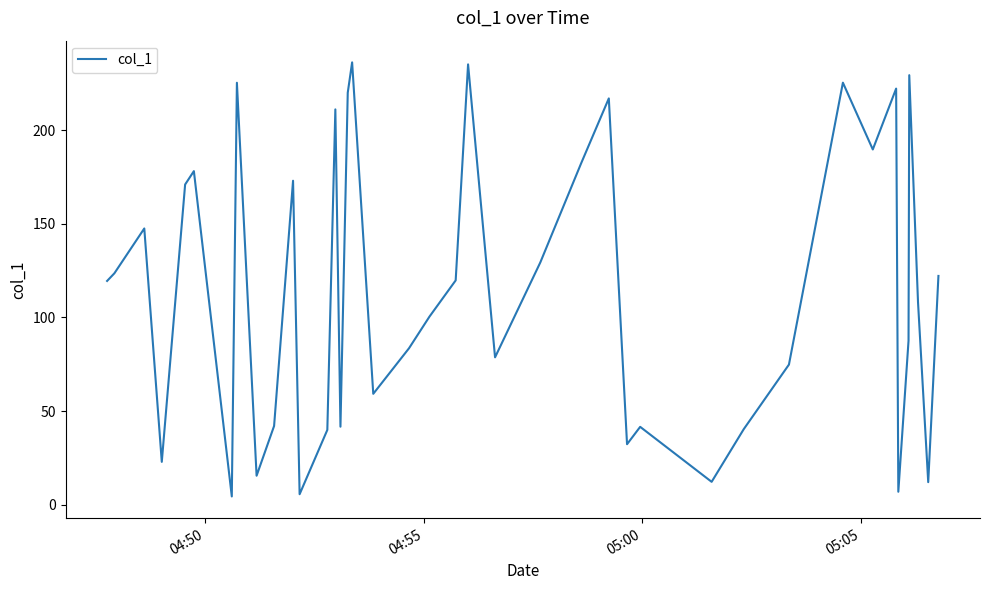

What is the maximum value shown in the chart?

236.3